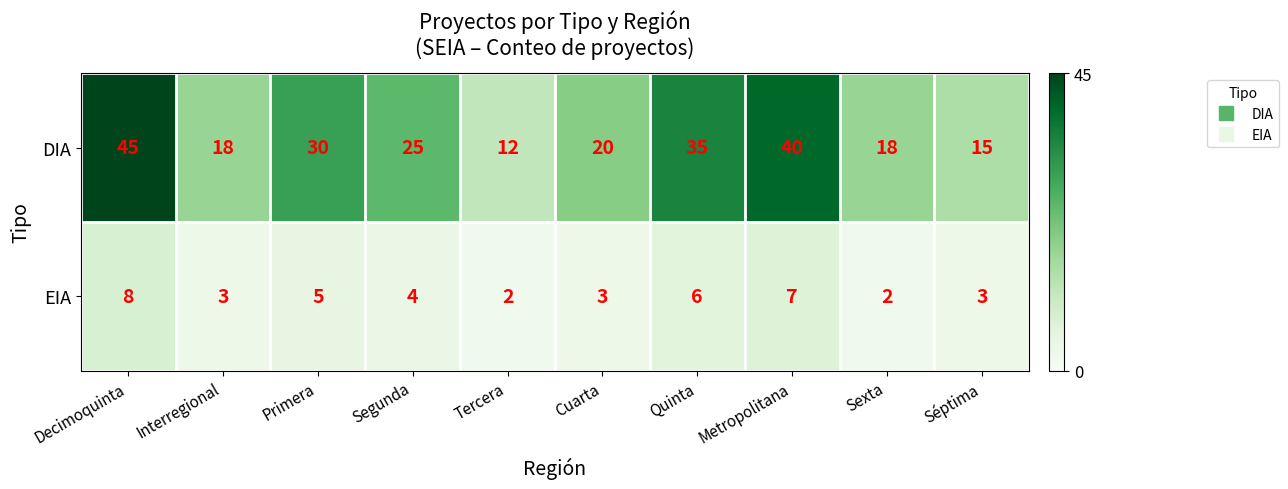

What is the maximum value shown in the chart?

45